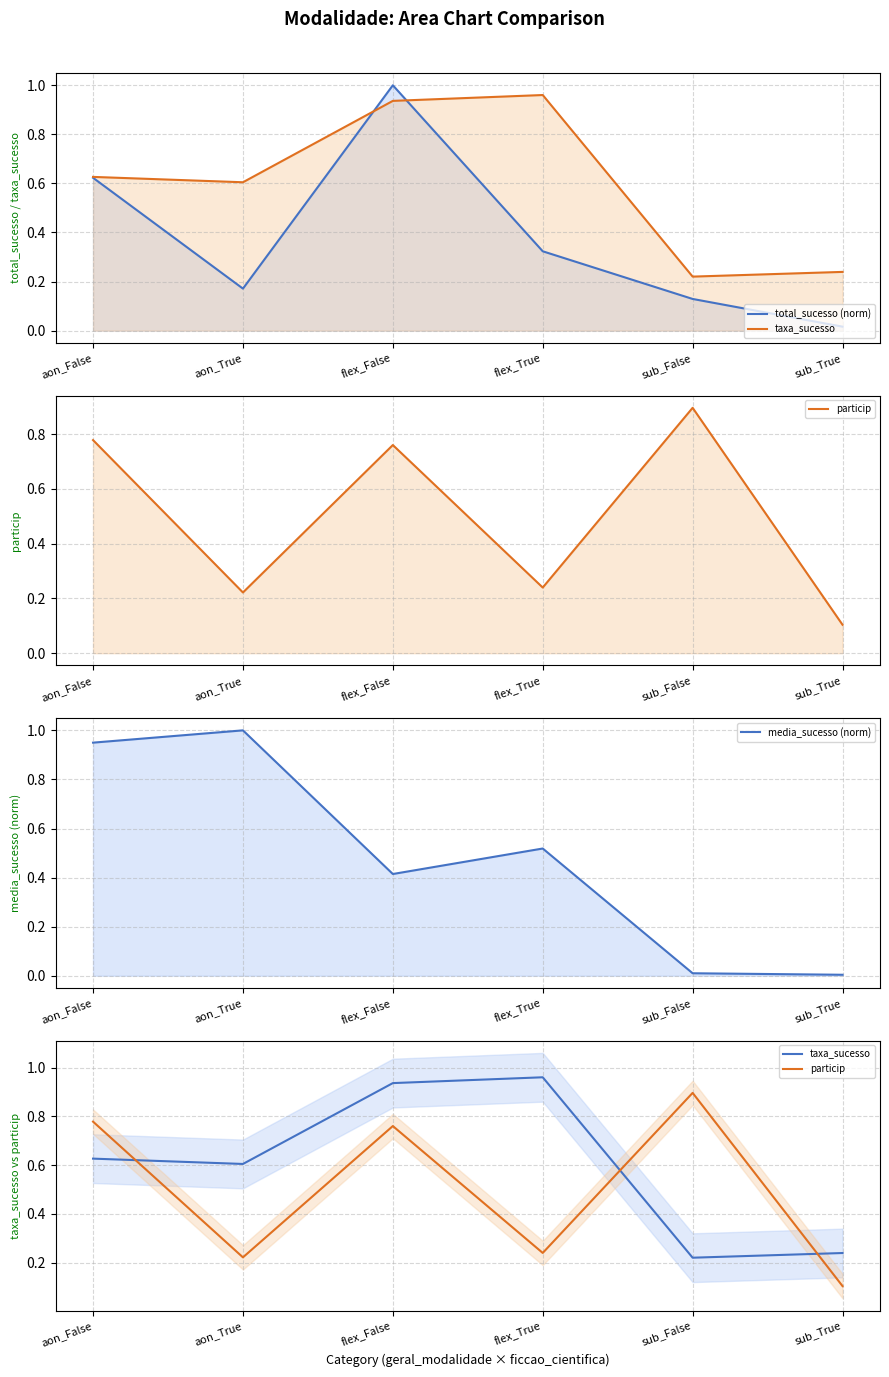

What is the greatest value displayed?

1.0